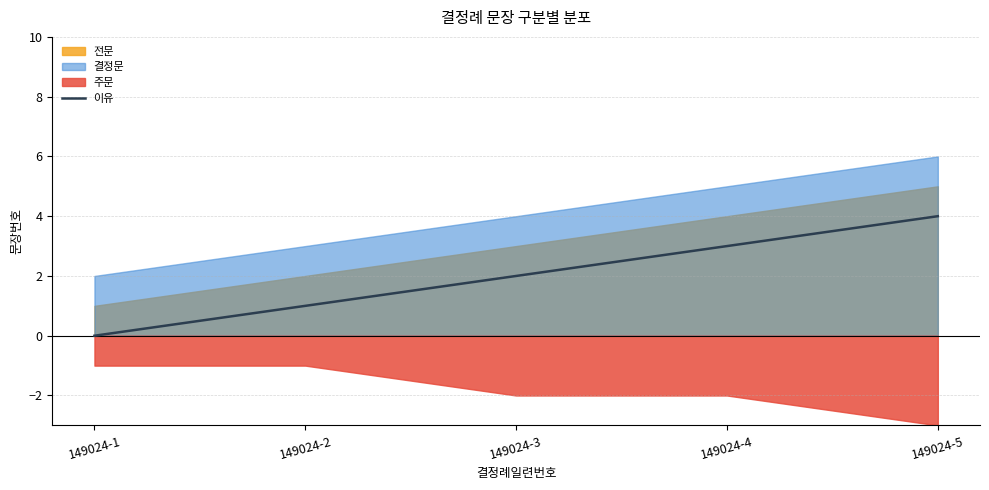

At which category does the chart reach its peak across all series?

149024-5